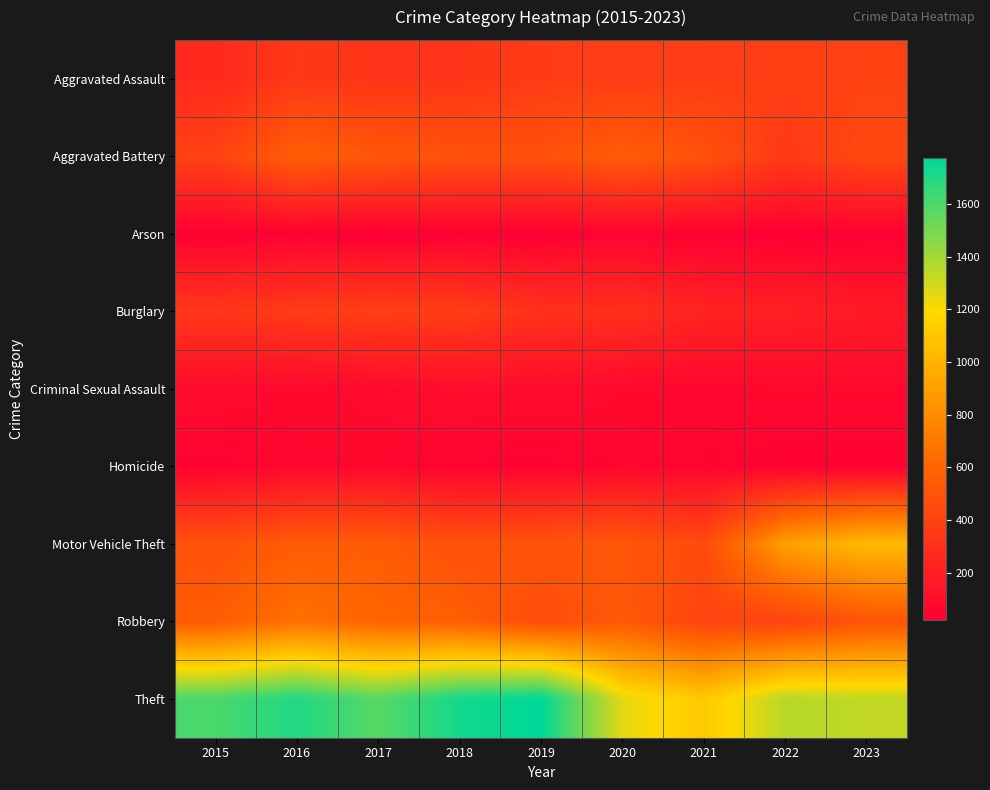

Which label corresponds to the largest value in the chart?

2019